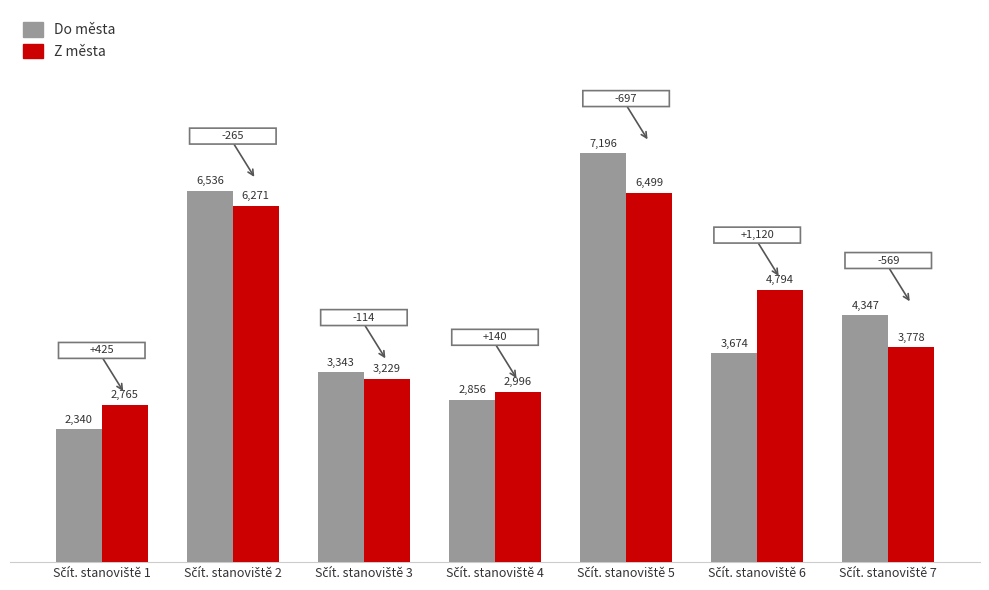

Which series has the widest spread of values?

Do města